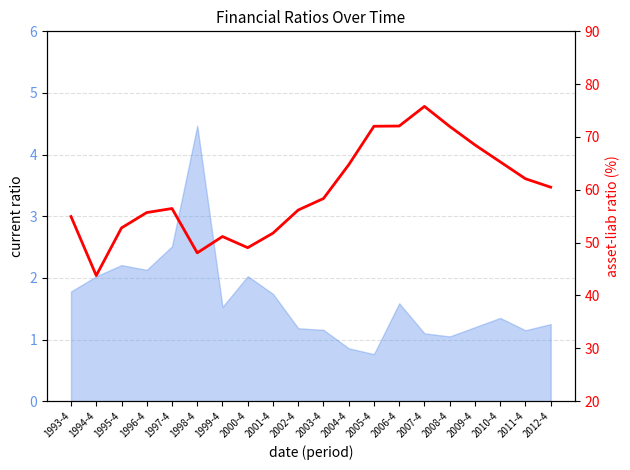

What is the value of the 10th point from the left?

56.2